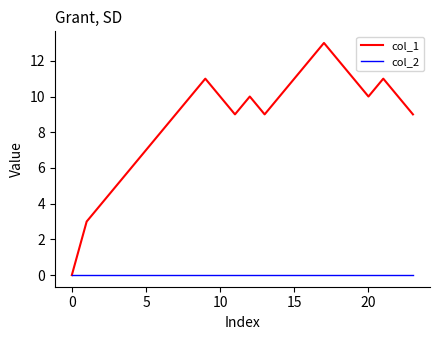

List the series in order of their overall mean, highest first.

col_1, col_2